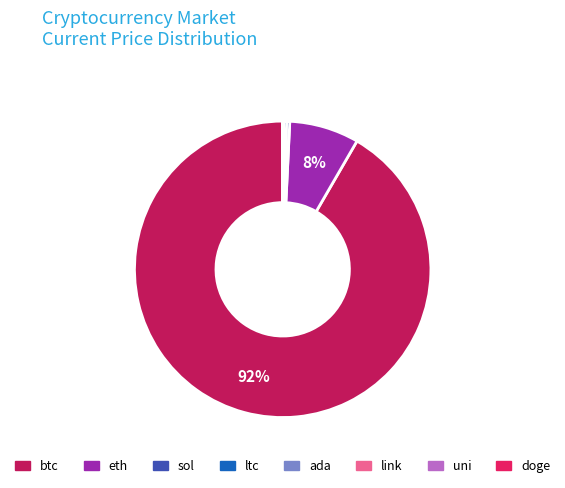

Is it true that btc is 98% of the pie?

False